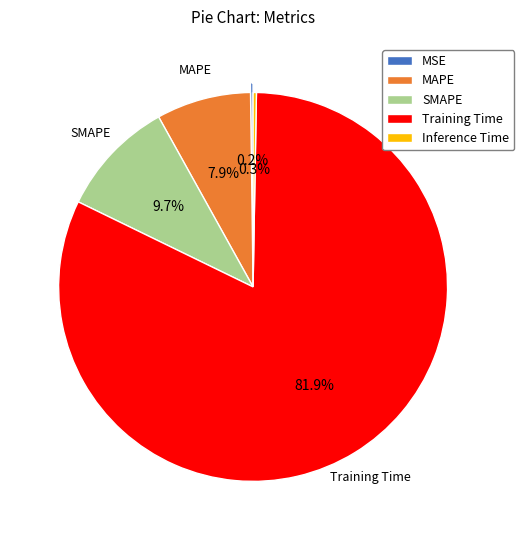

What is the largest slice in the pie chart?

Training Time